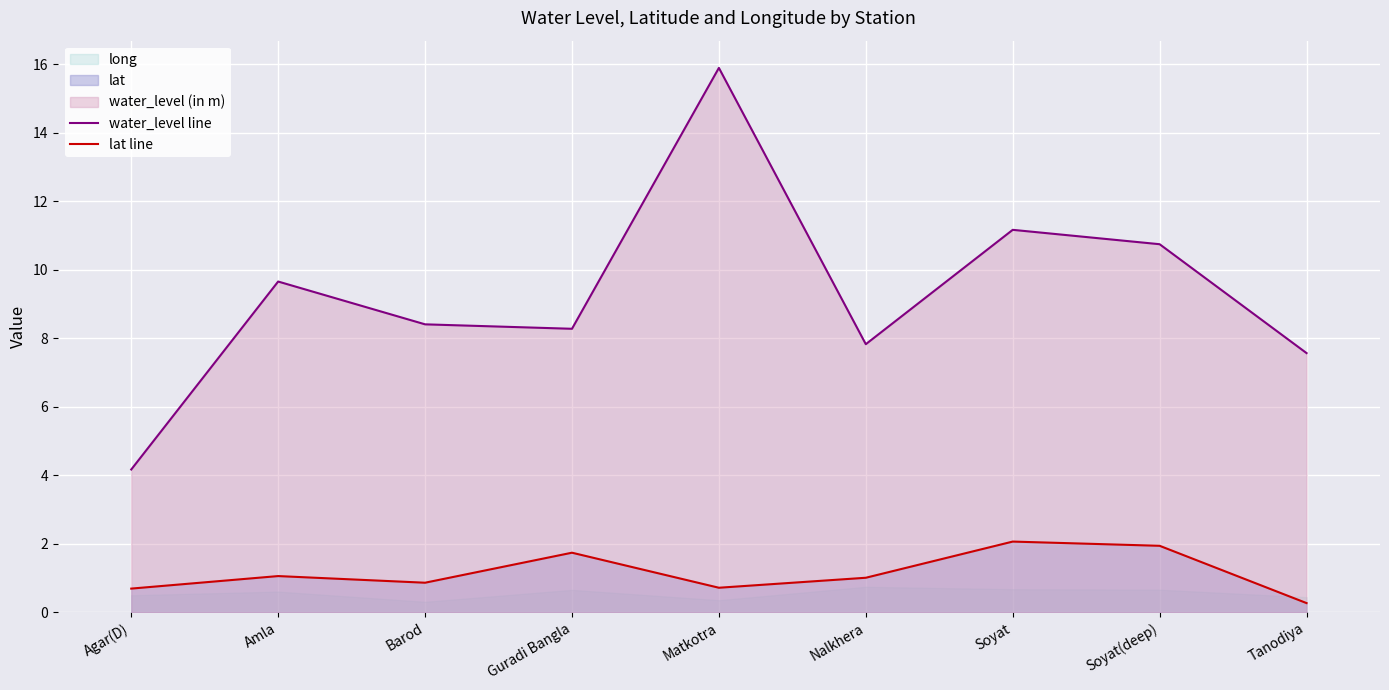

Reading left to right, extract all data points from this chart.

water_level line: 4.2	9.7	8.4	8.3	15.9	7.8	11.2	10.8	7.6
lat line: 0.7	1.1	0.9	1.7	0.7	1.0	2.1	1.9	0.3